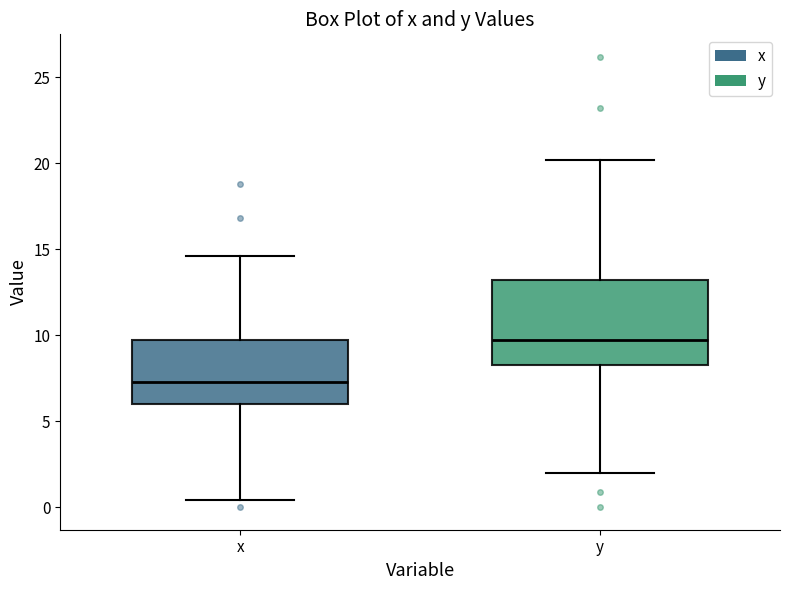

Reading left to right, transcribe this box plot: for each box, give where its median line is, the range the box spans, and where its two whiskers end, as read against the y-axis. The values are not printed on the chart, so give them approximately, as read against the axis.

x: median 7.5, box 6.0 to 10.0, whiskers 0.5 to 14.5
y: median 9.5, box 8.5 to 13.0, whiskers 2.0 to 20.0